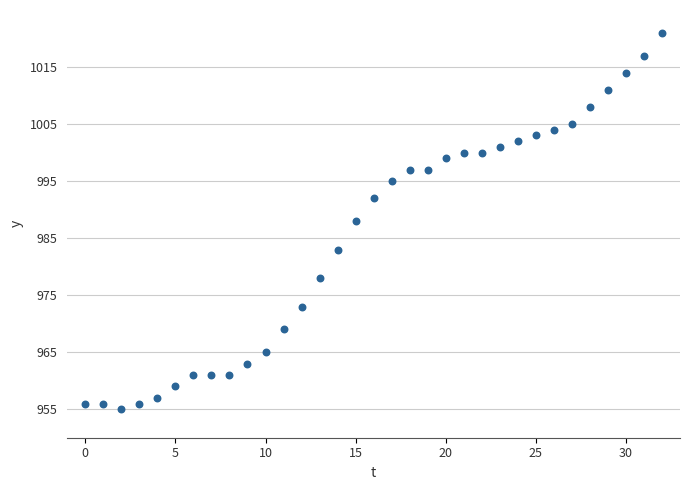

What is the range of Y values (max minus min)?

66